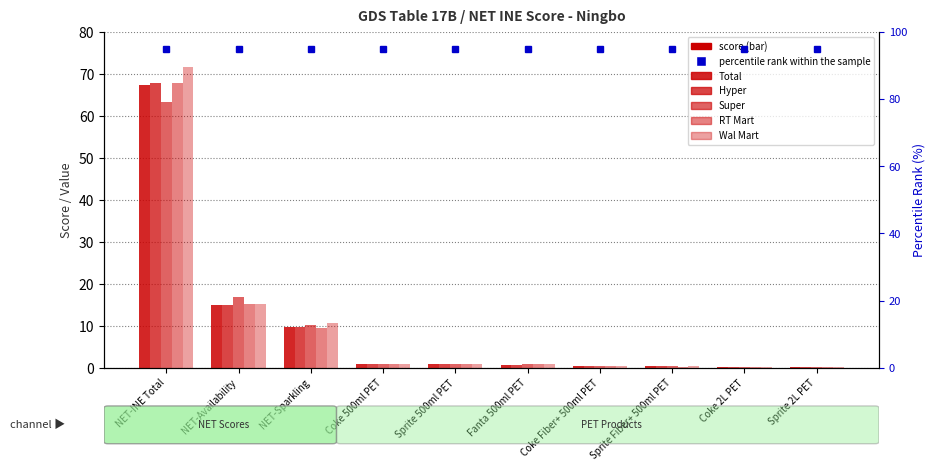

Reading left to right, extract all data points from this chart.

Total: 67.4	15.1	9.7	1.0	1.0	0.8	0.4	0.4	0.2	0.2
Hyper: 67.9	14.9	9.7	1.0	1.0	0.8	0.4	0.4	0.2	0.2
Super: 63.3	16.8	10.2	1.0	1.0	1.0	0.5	0.5	0.2	0.2
RT Mart: 67.9	15.2	9.4	1.0	1.0	0.8	0.4	0.3	0.2	0.2
Wal Mart: 71.5	15.2	10.6	1.0	1.0	1.0	0.5	0.5	0.2	0.2